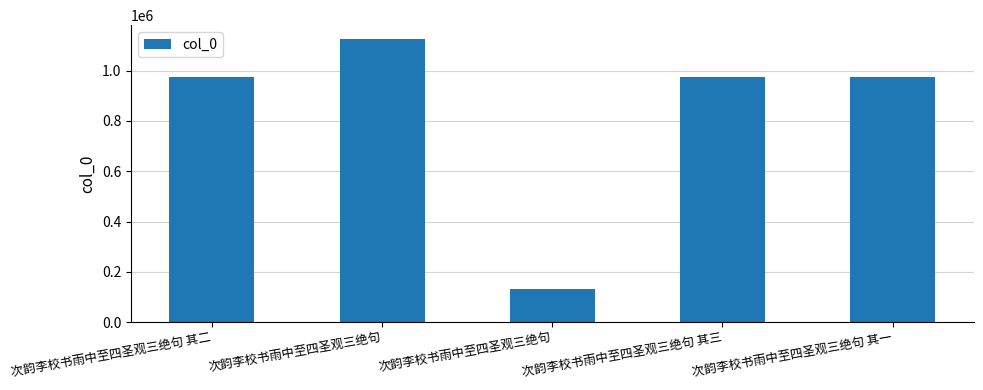

What is the ratio of the value at 次韵李校书雨中至四圣观三绝句 to the value at 次韵李校书雨中至四圣观三绝句 其三?

1.2